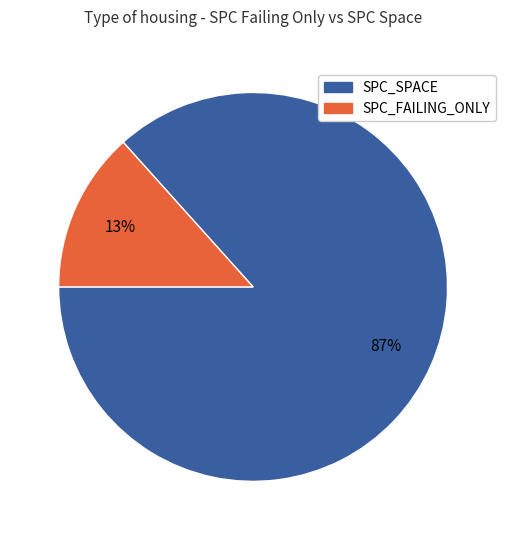

Is there a majority slice in this chart?

Yes